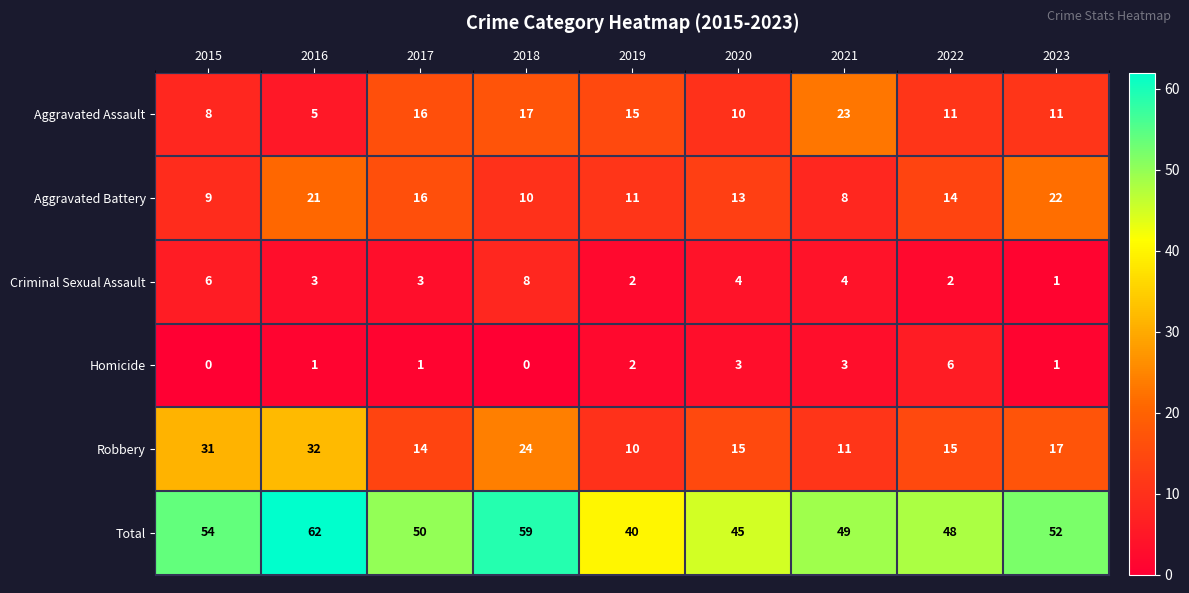

Between 2022 and 2023, which series saw the biggest shift?

Aggravated Battery